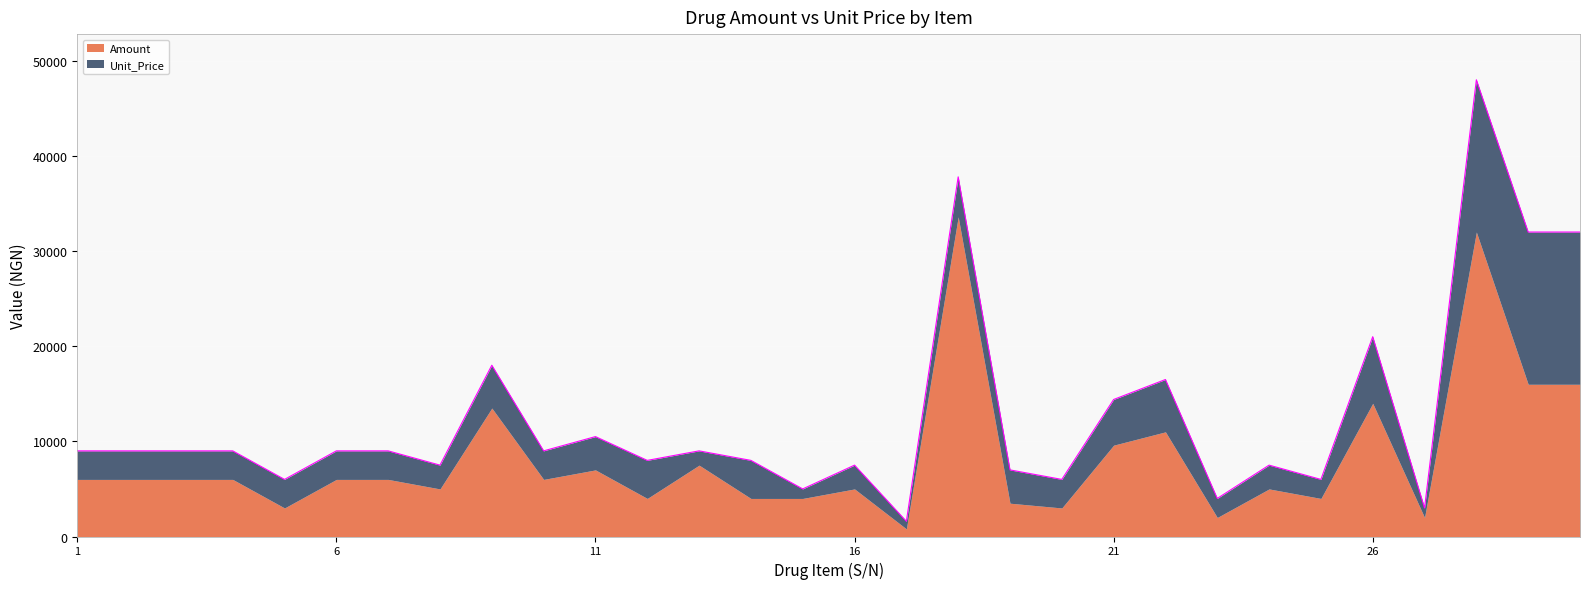

True or false: Amount and Unit_Price cross at least once.

False